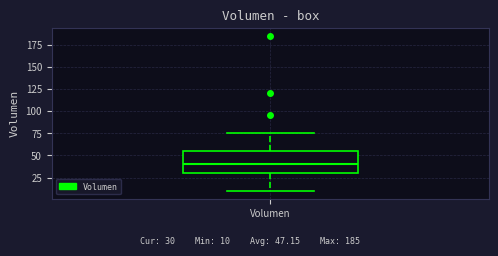

Read this box plot against the y-axis: the position of the median line, the range covered by the box, and the ends of both whiskers. The values are not printed on the chart, so give them approximately, as read against the axis.

median 40, box 30 to 55, whiskers 10 to 75